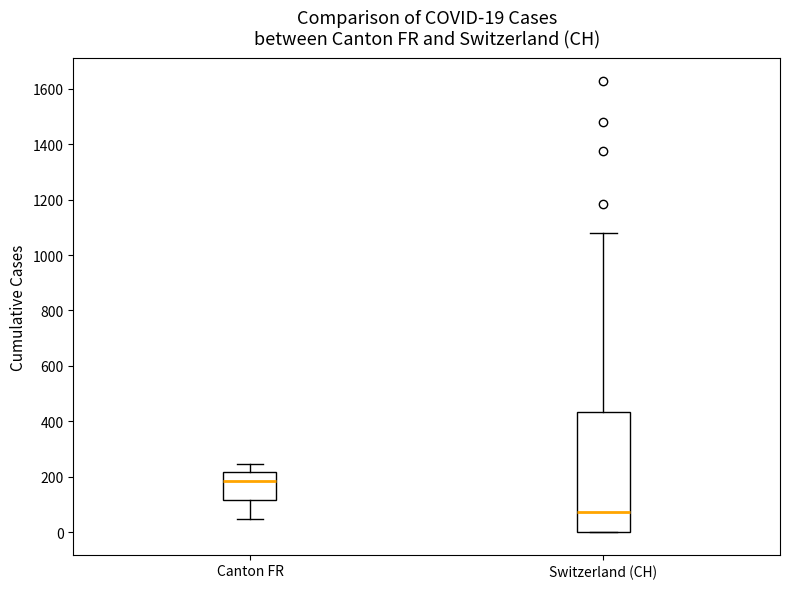

Which box's median line is the highest?

Canton FR